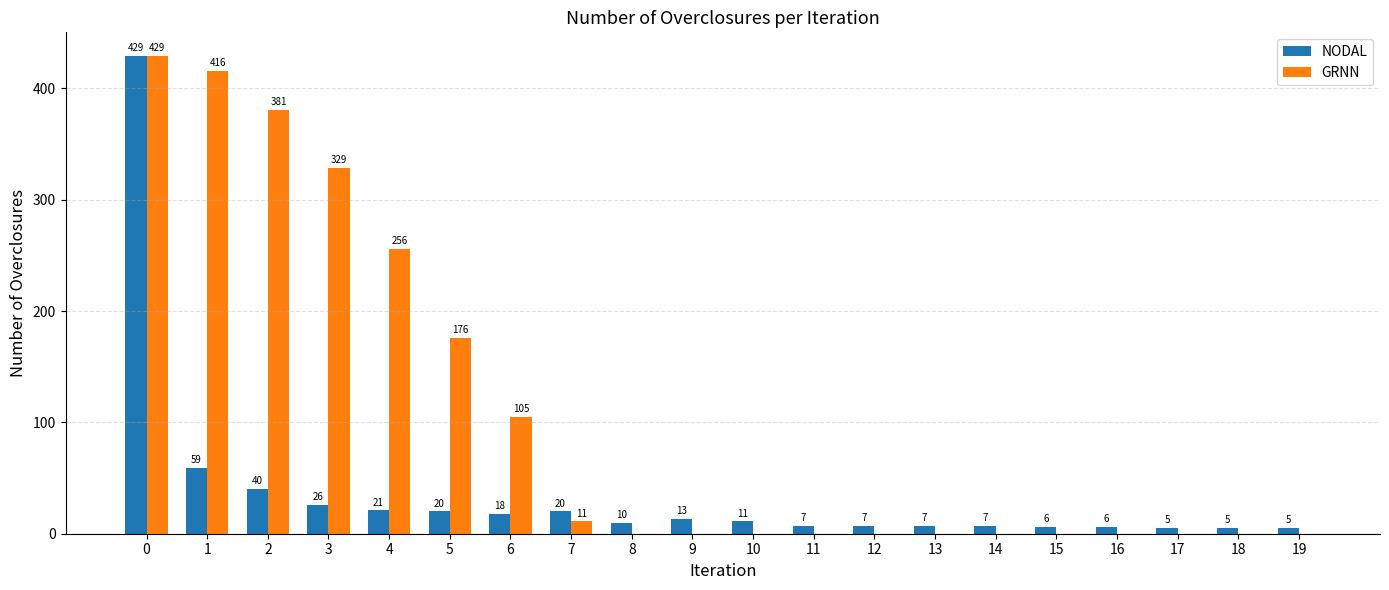

The value of GRNN at 14 is 179. True or false?

False